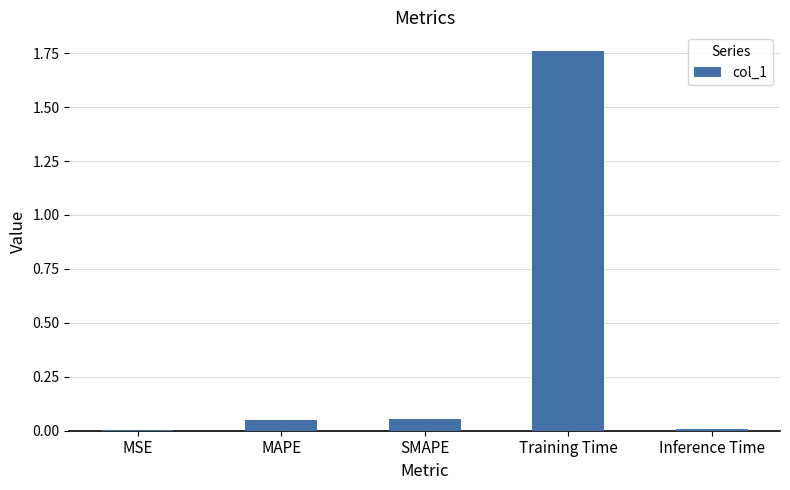

The value at Training Time is 0.9. True or false?

False